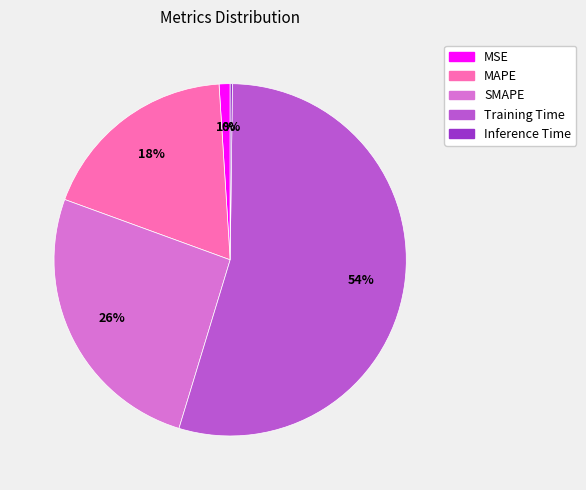

To the nearest percent, what is the difference between the MAPE and MSE slice percentages?

17%